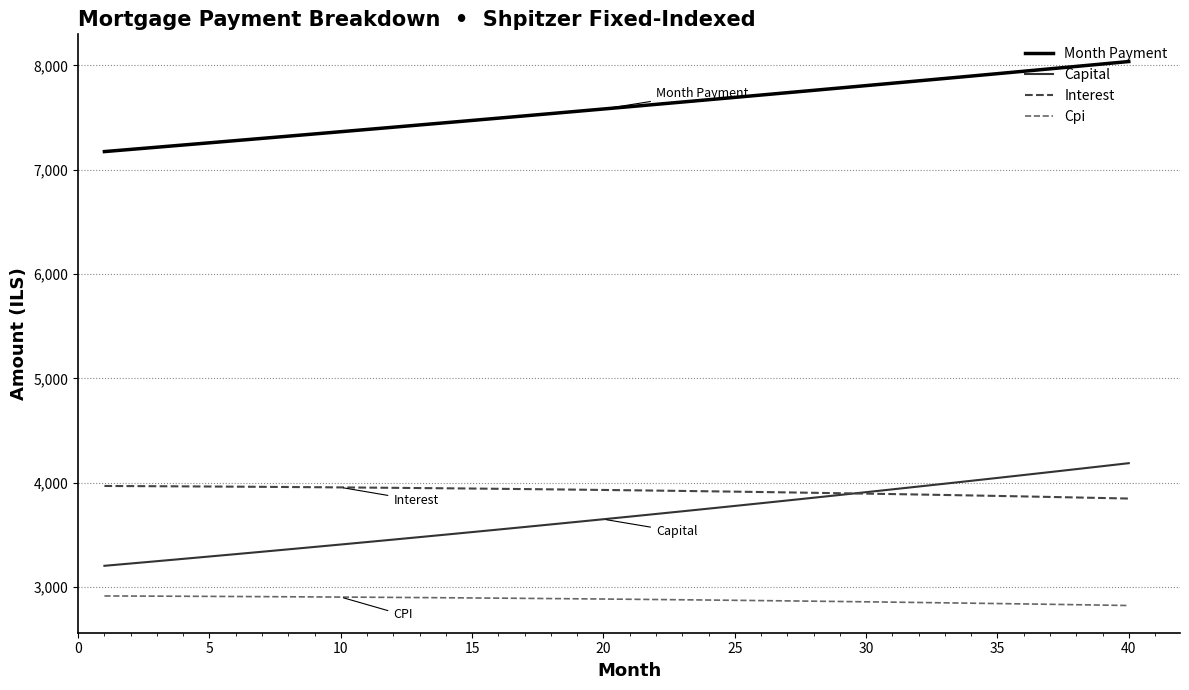

True or false: Month Payment and Interest cross at least once.

False